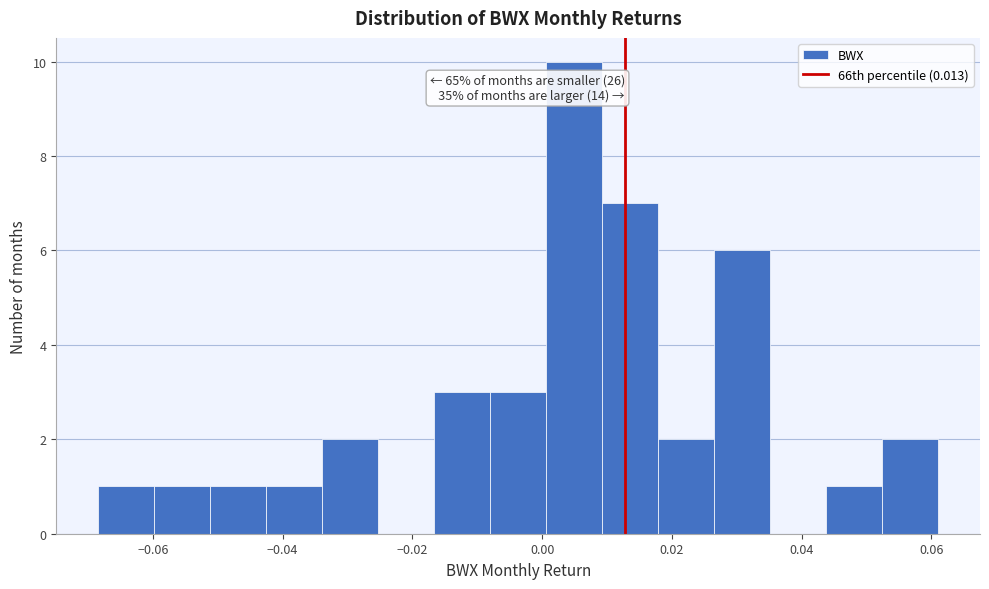

Which range on the x-axis has the tallest bar?

0.000 to 0.010